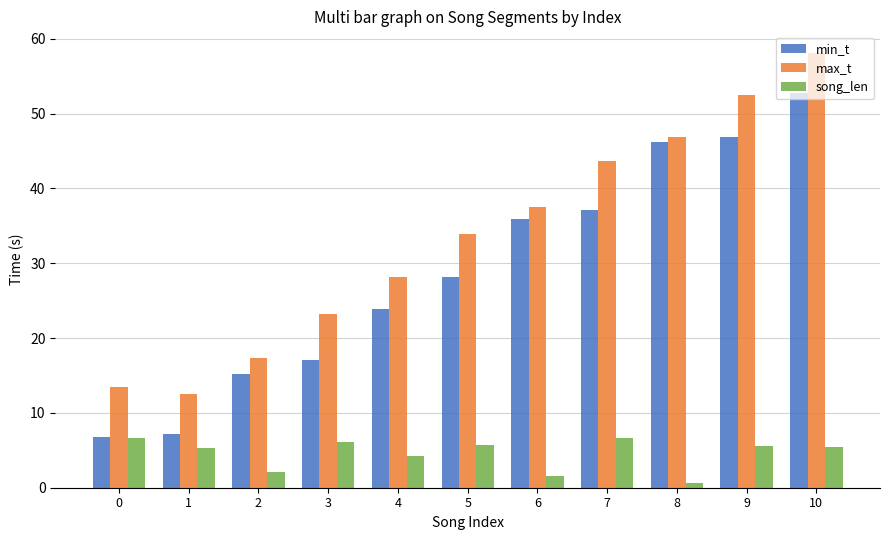

Which label corresponds to the largest value in the chart?

10